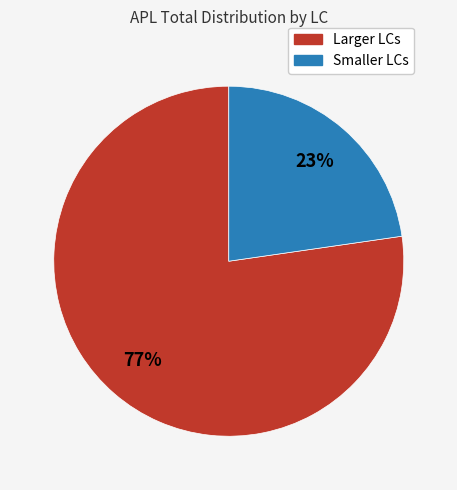

Is there a majority slice in this chart?

Yes